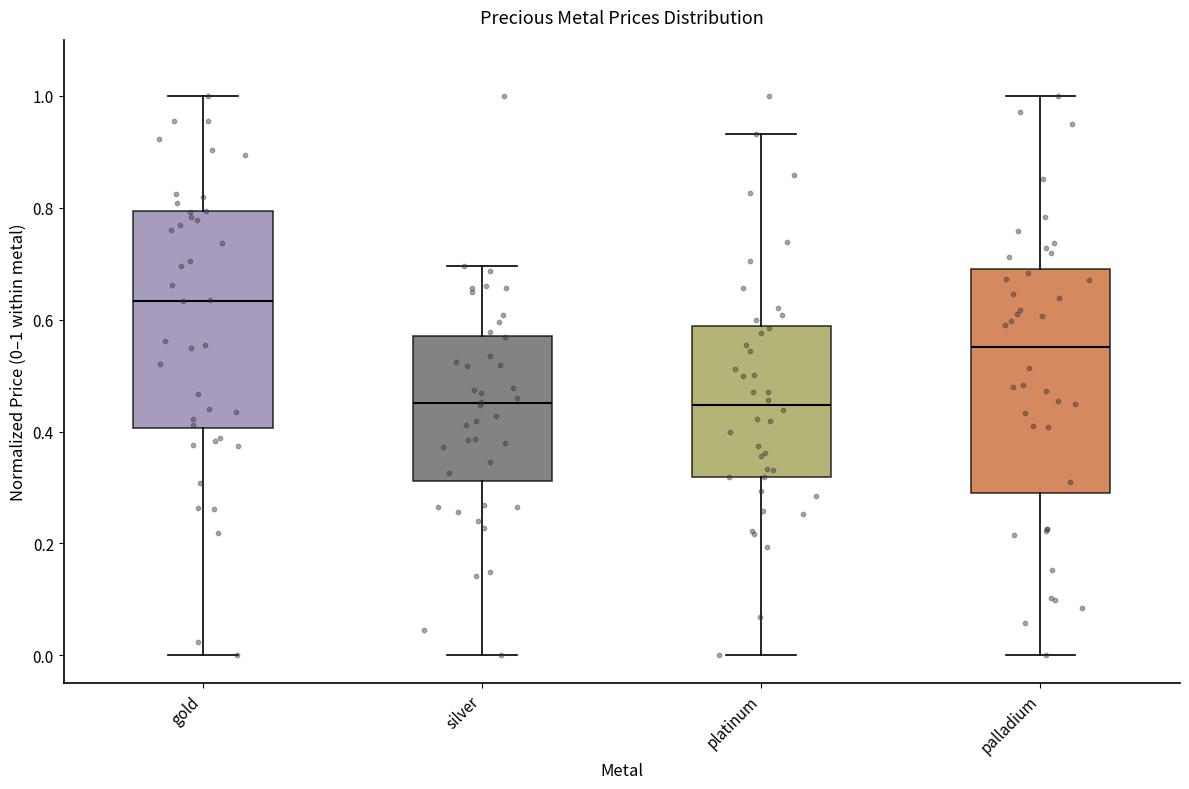

Reading left to right, read every box against the y-axis: the position of its median line, the range the box covers, and the ends of its whiskers. The values are not printed on the chart, so give them approximately, as read against the axis.

gold: median 0.64, box 0.40 to 0.80, whiskers 0.00 to 1.00
silver: median 0.46, box 0.32 to 0.58, whiskers 0.00 to 0.70
platinum: median 0.44, box 0.32 to 0.58, whiskers 0.00 to 0.94
palladium: median 0.56, box 0.28 to 0.70, whiskers 0.00 to 1.00